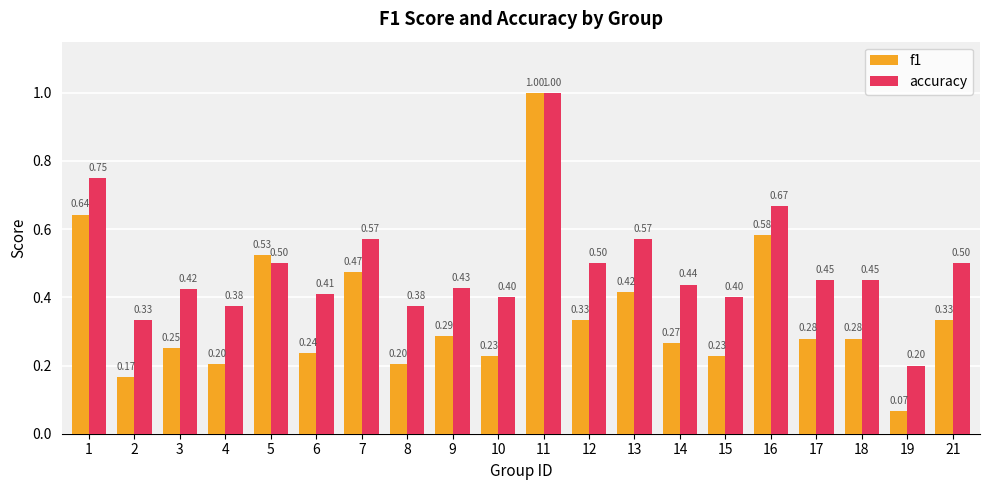

What are all the series names shown in the legend?

f1, accuracy